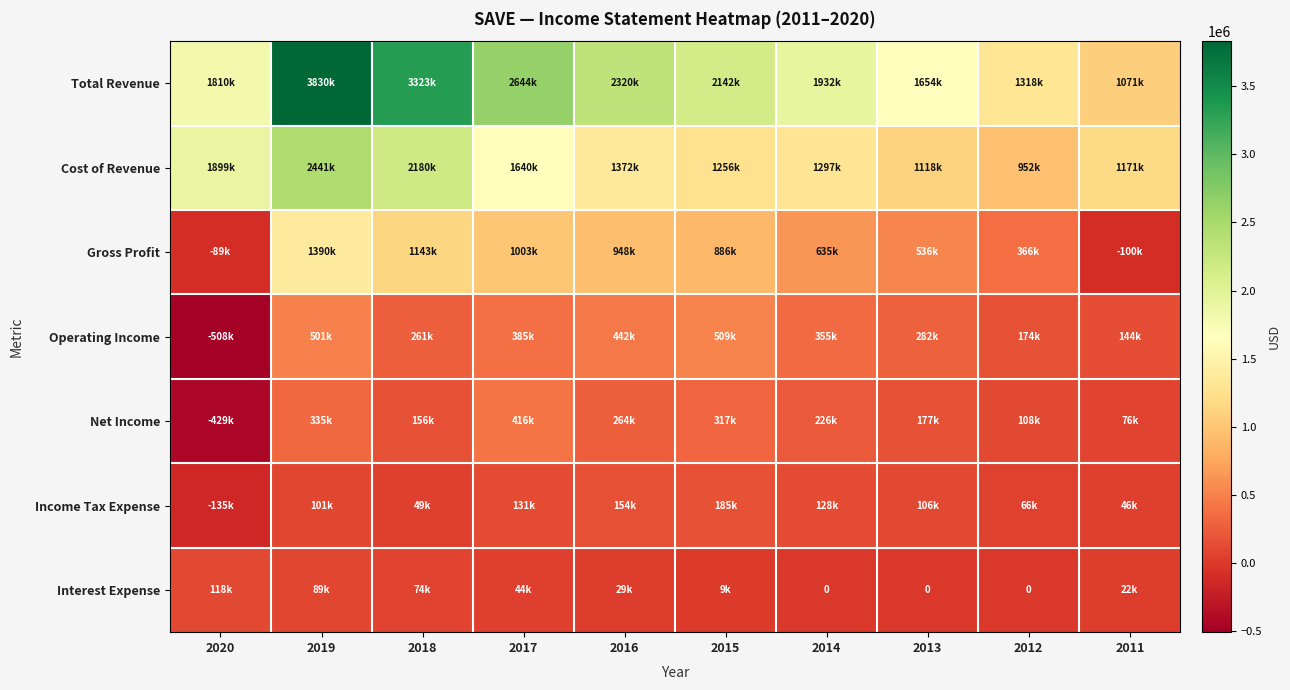

True or false: Income Tax Expense has a value of 153800 at 2016.

True